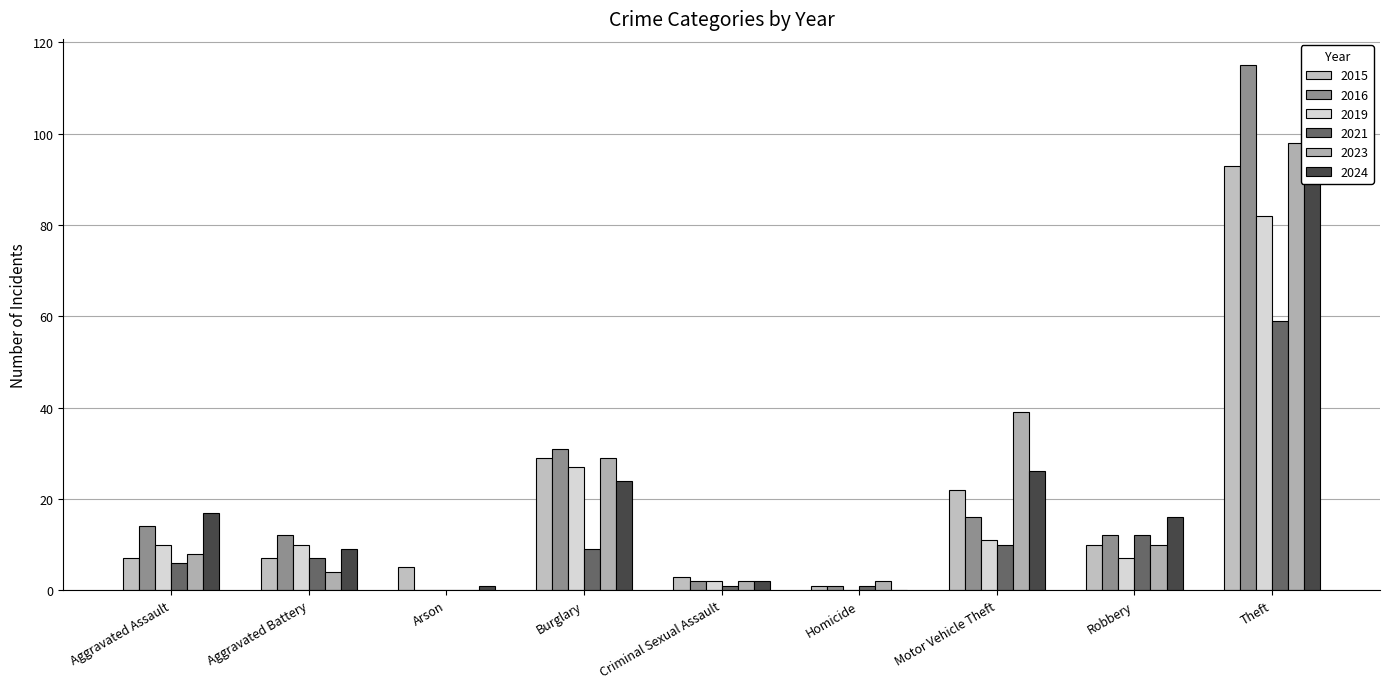

At which category is the sum across all series the highest?

Theft